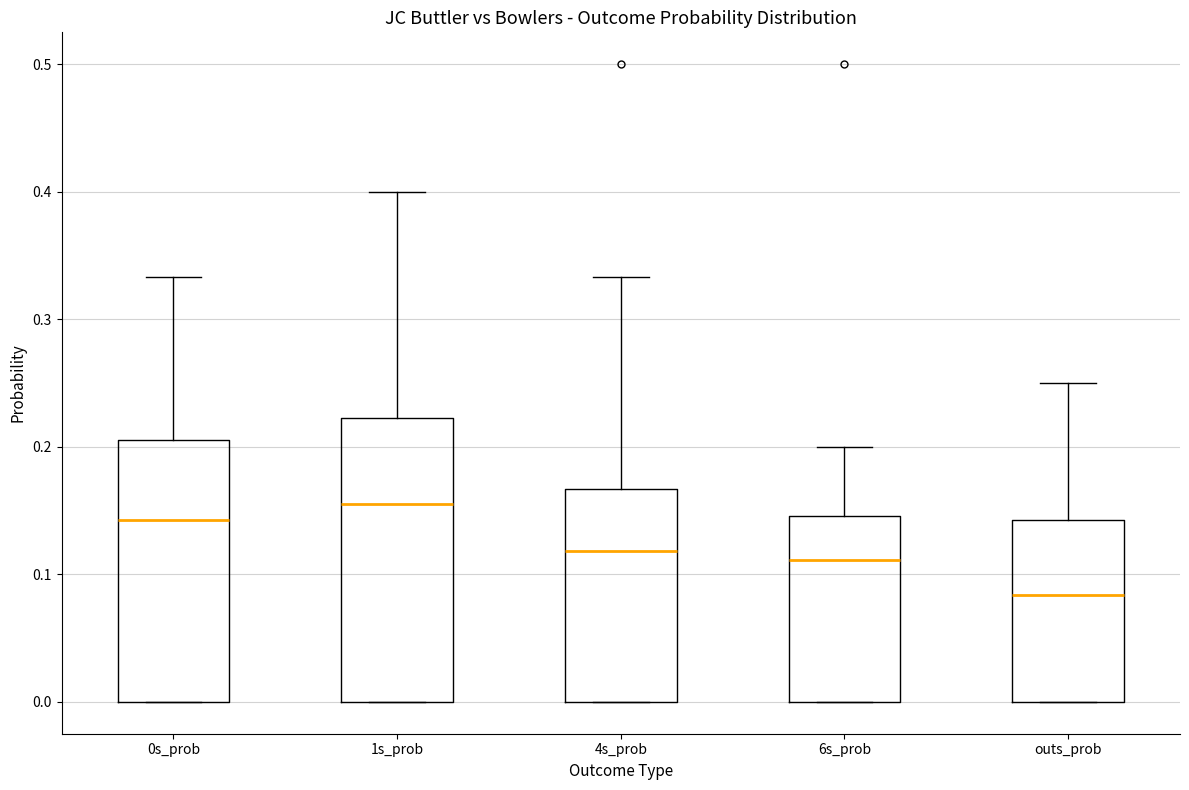

Where does the median line of the box for 1s_prob sit on the y-axis? The values are not printed on the chart, so give them approximately, as read against the axis.

0.15